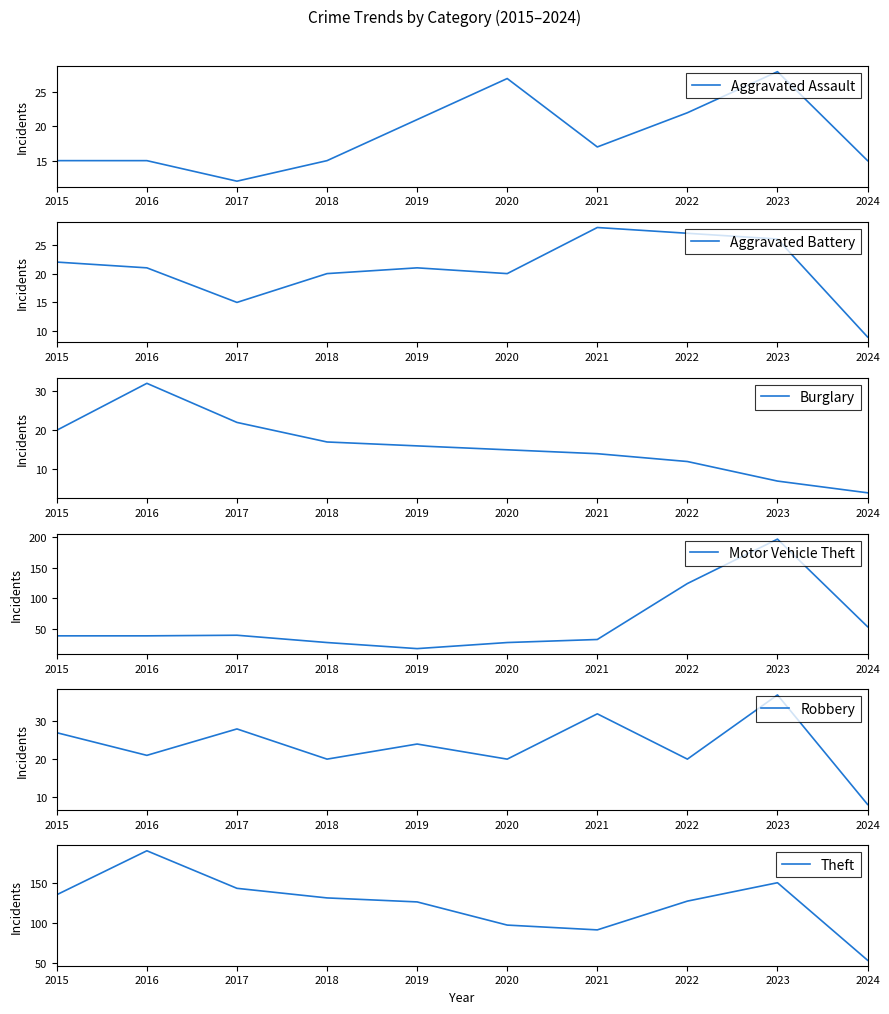

What value does the Aggravated Assault series have at 2020, to the nearest 5?

25